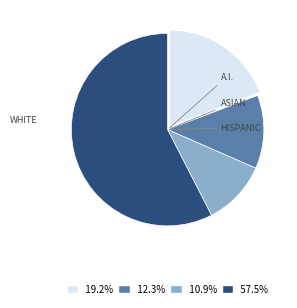

Is the sum of 19.2% and 12.3% greater than half?

No